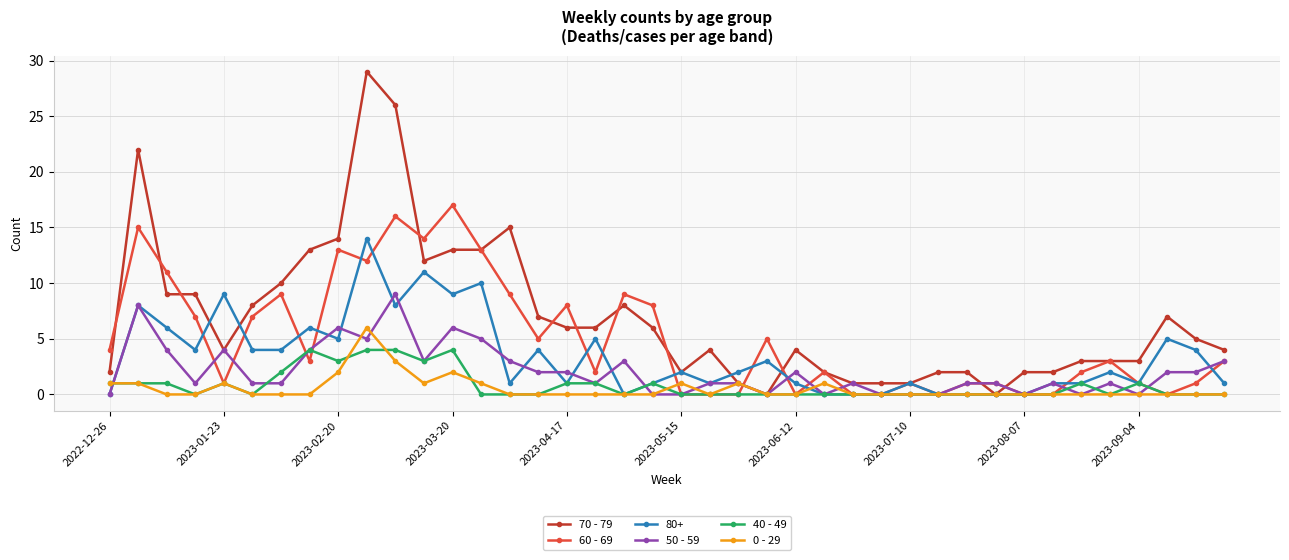

What is the greatest value displayed?

29